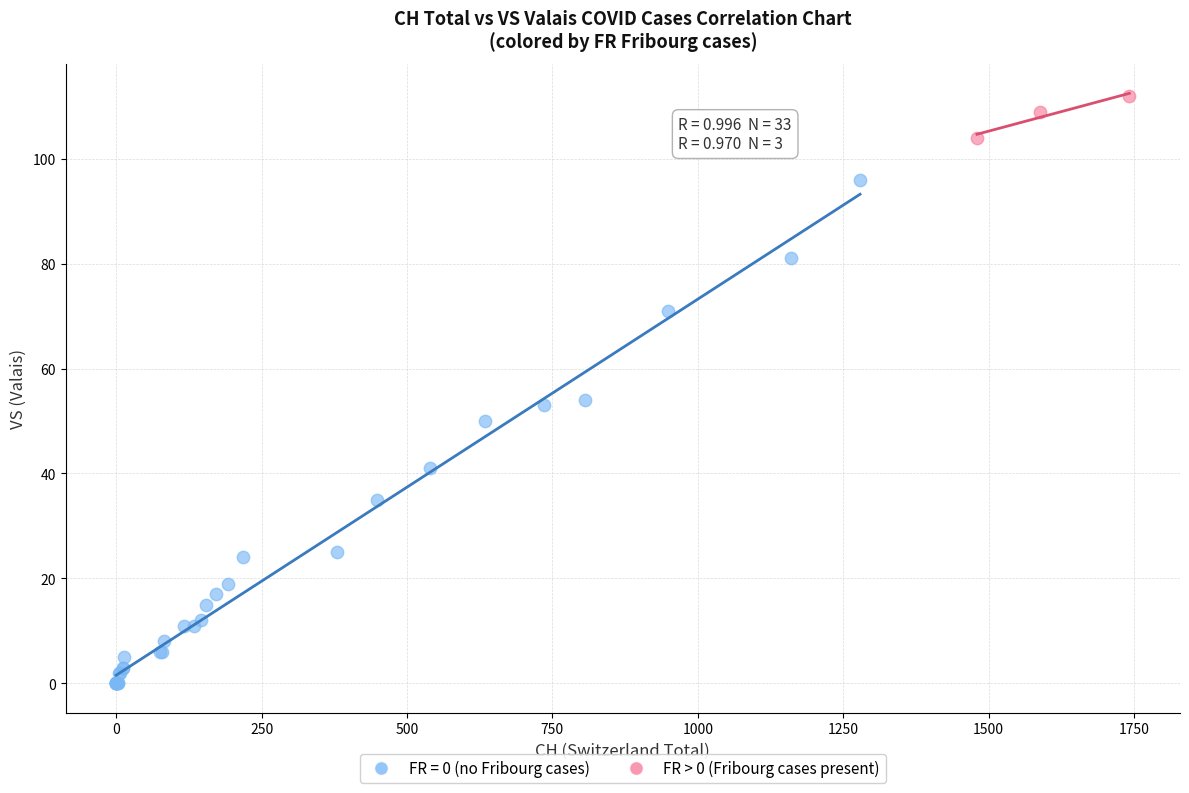

Which series reaches the minimum Y coordinate?

FR = 0 (no Fribourg cases)